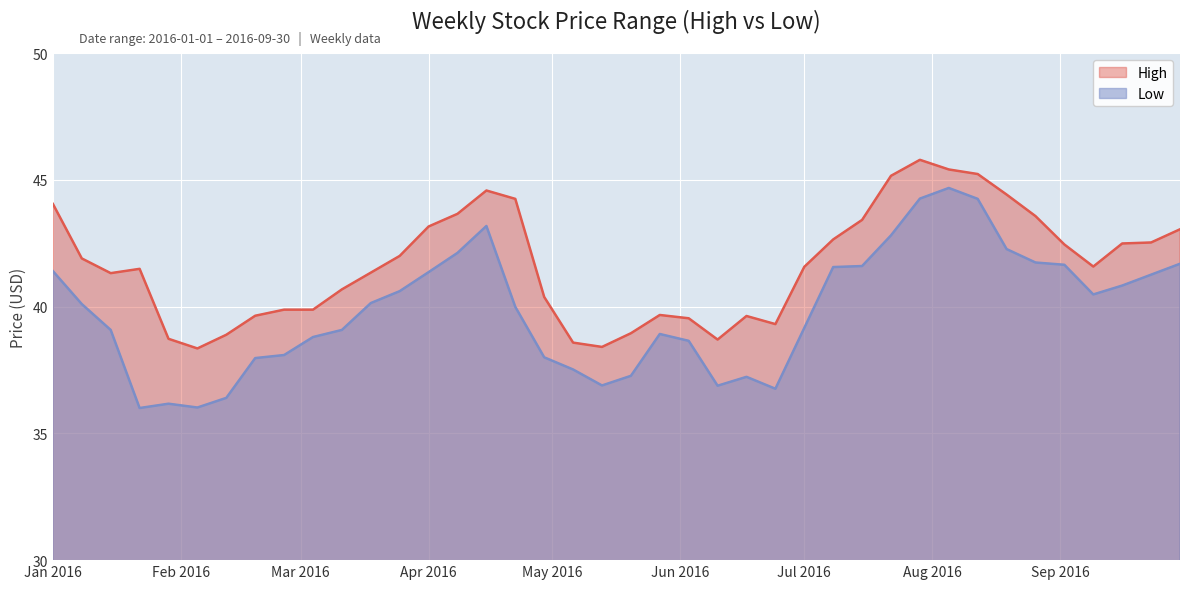

What is the difference between the second highest and second lowest values in the Low series?

8.2